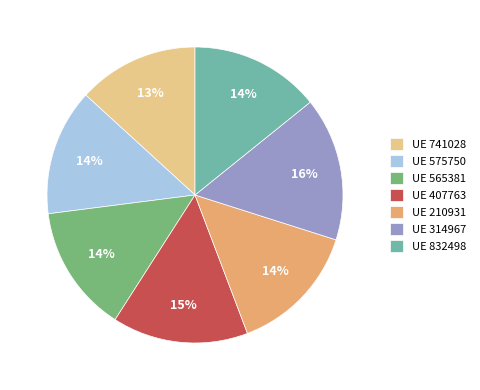

How many segments does this pie chart have?

7